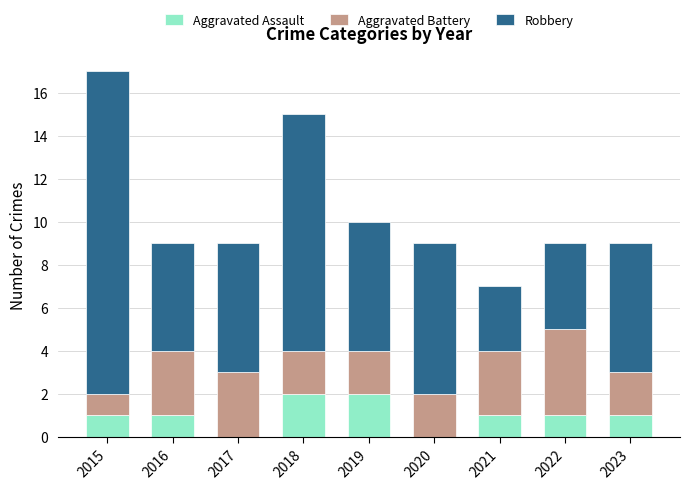

What is the total value across all series at 2018?

15